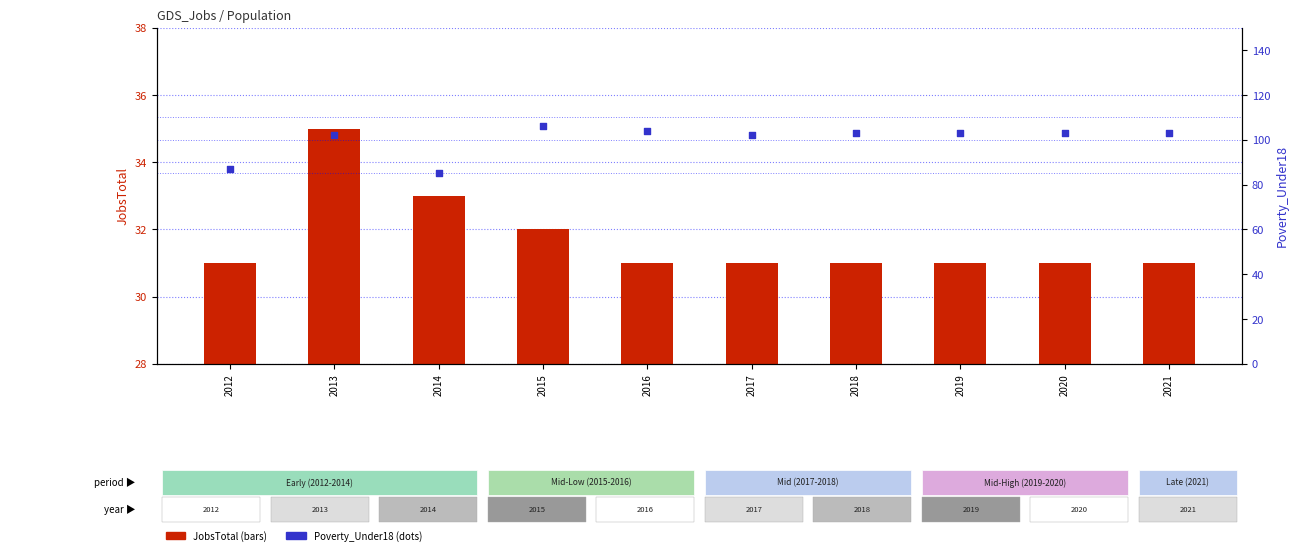

At how many categories does at least one series exceed 90?

8